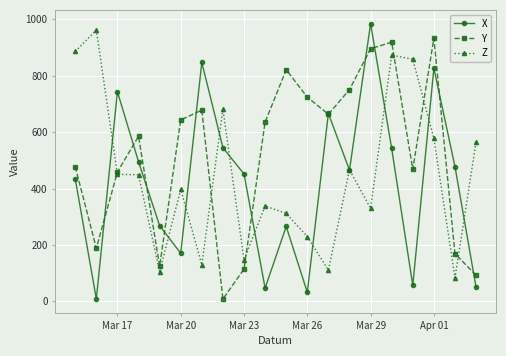

True or false: Y and Z cross at least once.

True